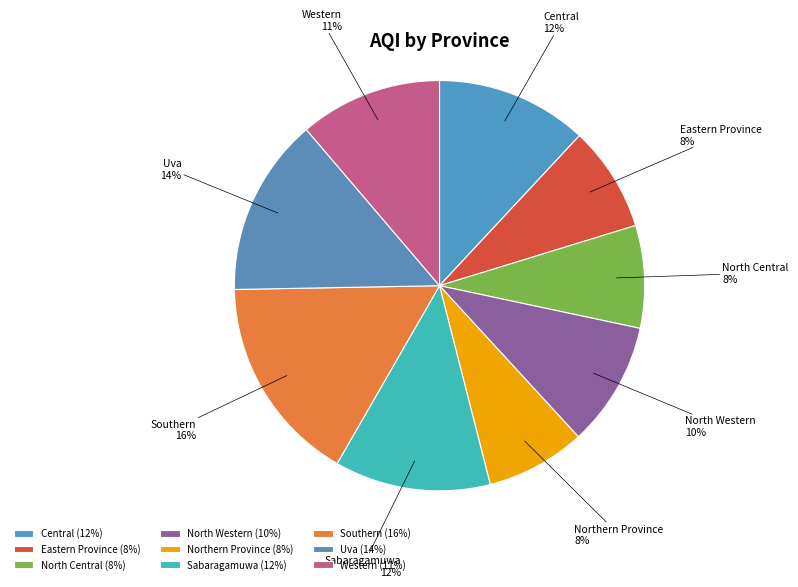

To the nearest percent, what percentage of the pie is Northern Province?

8%